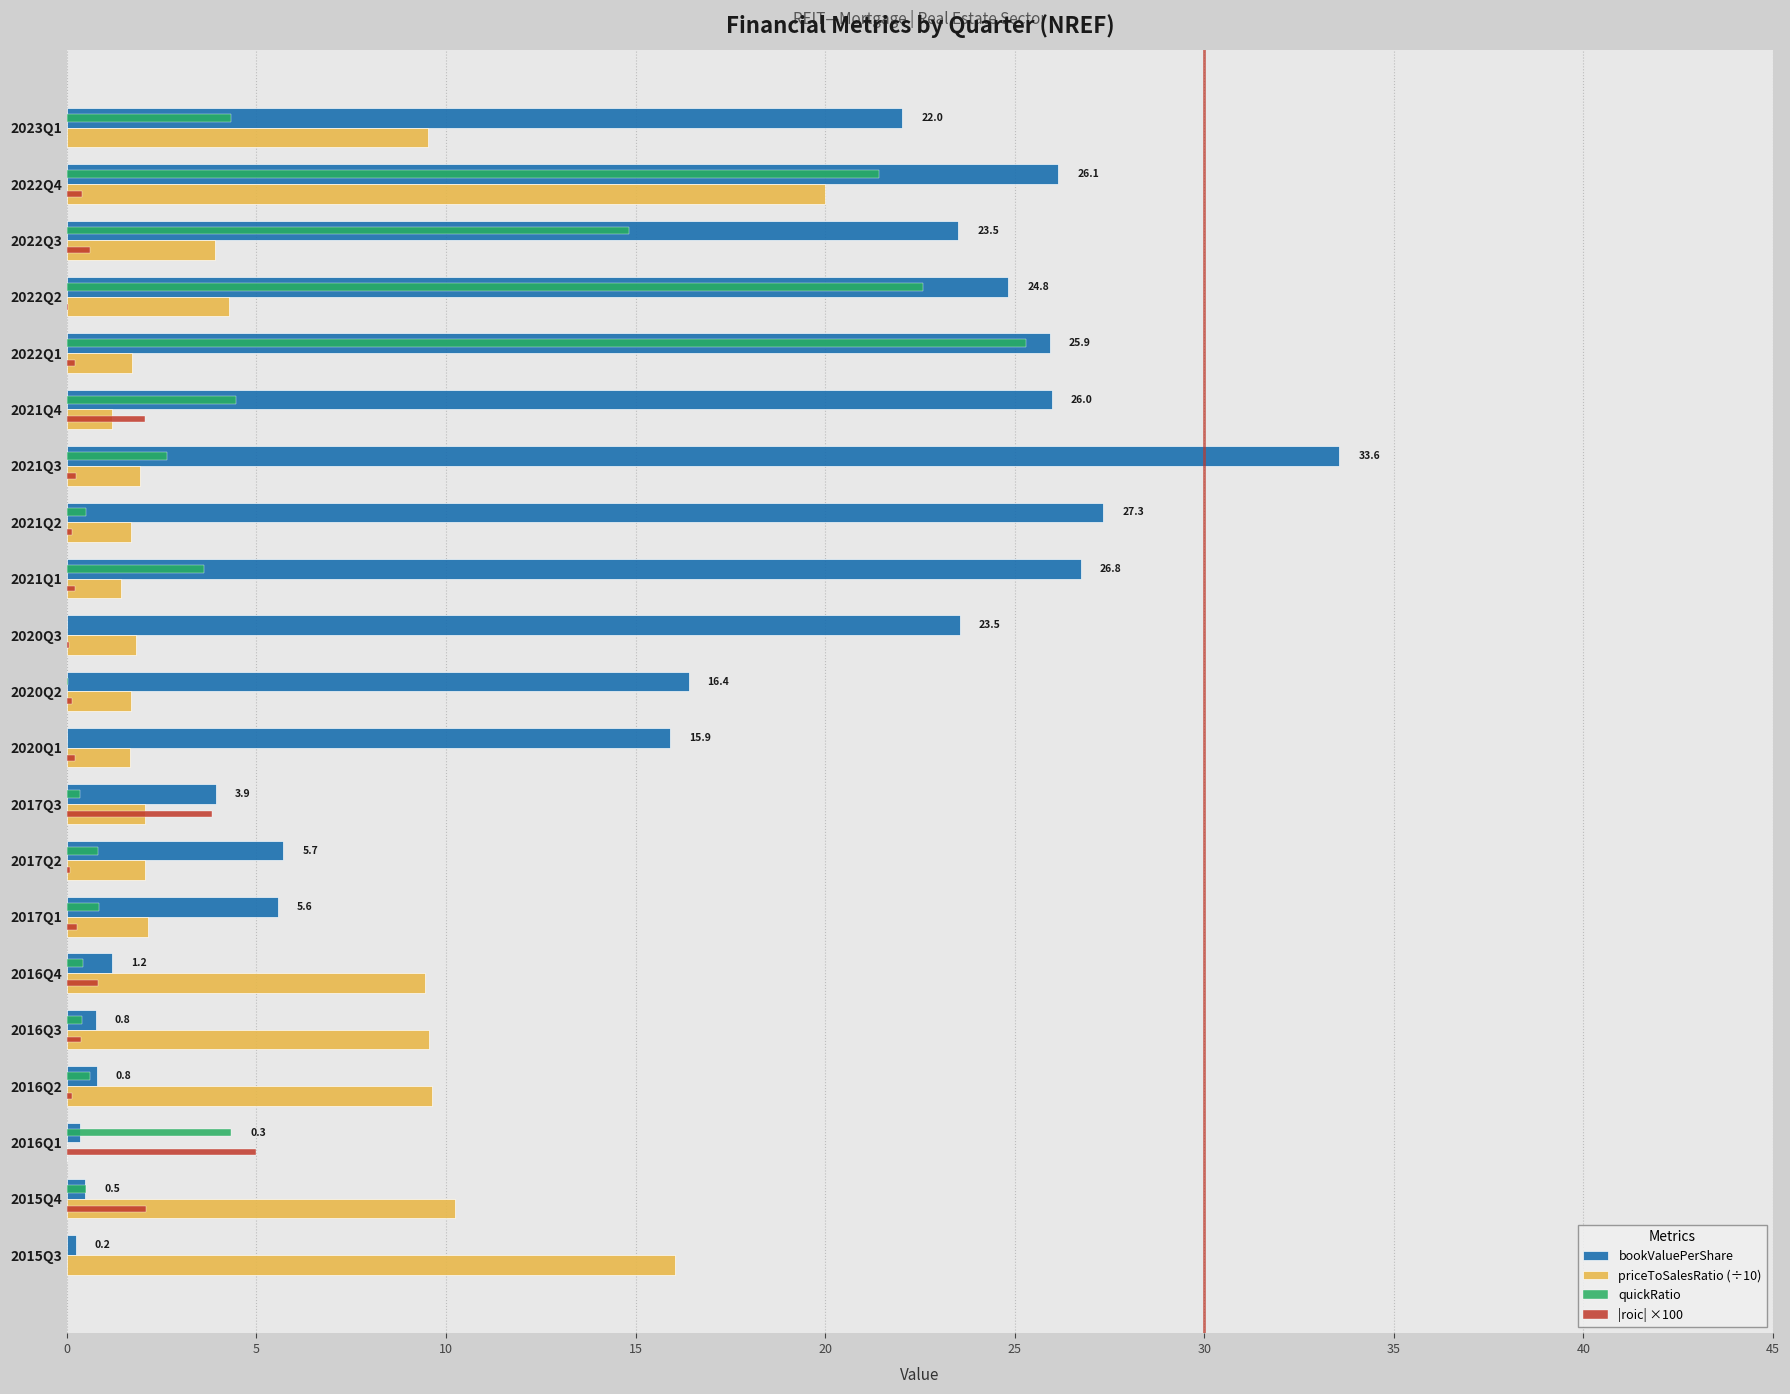

At which label is quickRatio closest to 12?

2022Q3